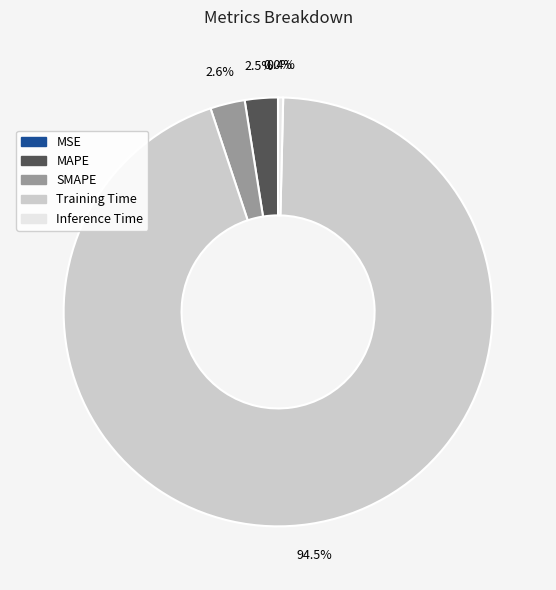

Combined, what portion of the pie is Training Time and Inference Time?

94.9%